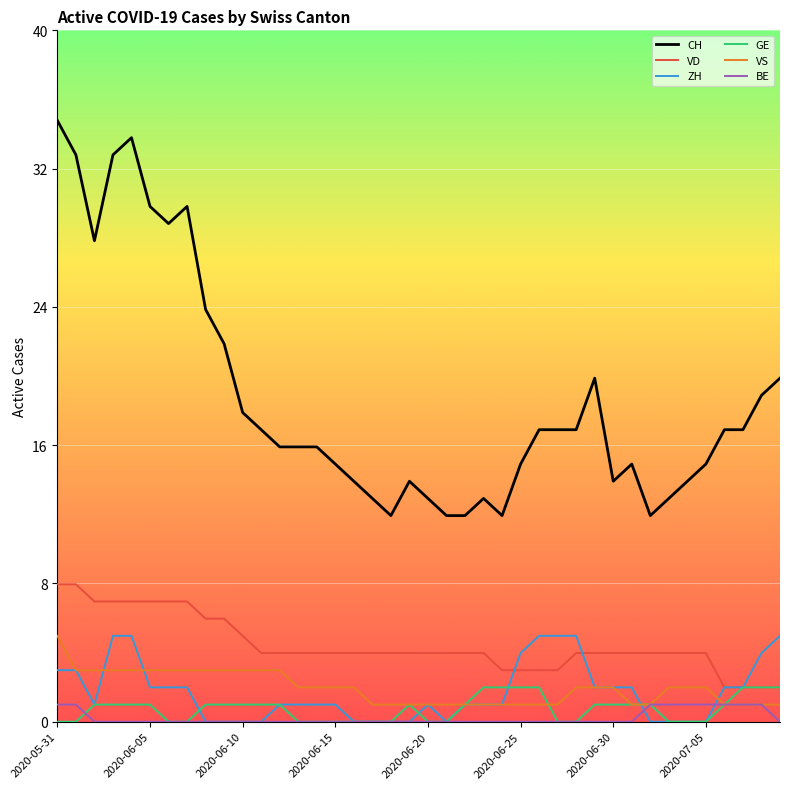

Which series has the largest range (max minus min)?

CH